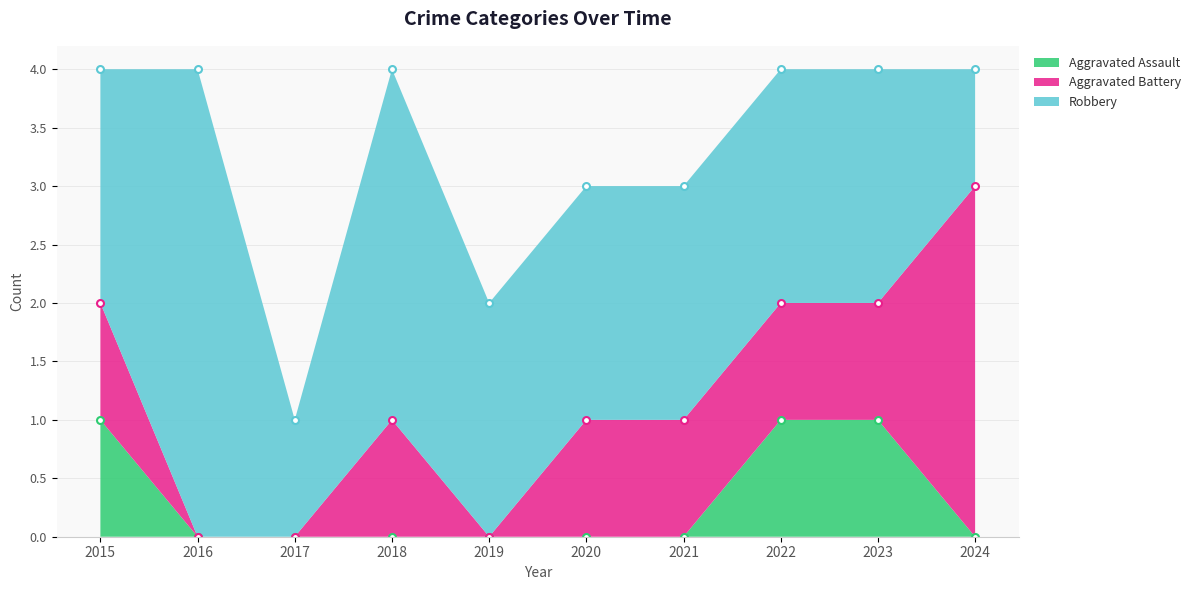

Is the value of Aggravated Assault at 2016 greater than the value of Aggravated Battery at 2020?

No